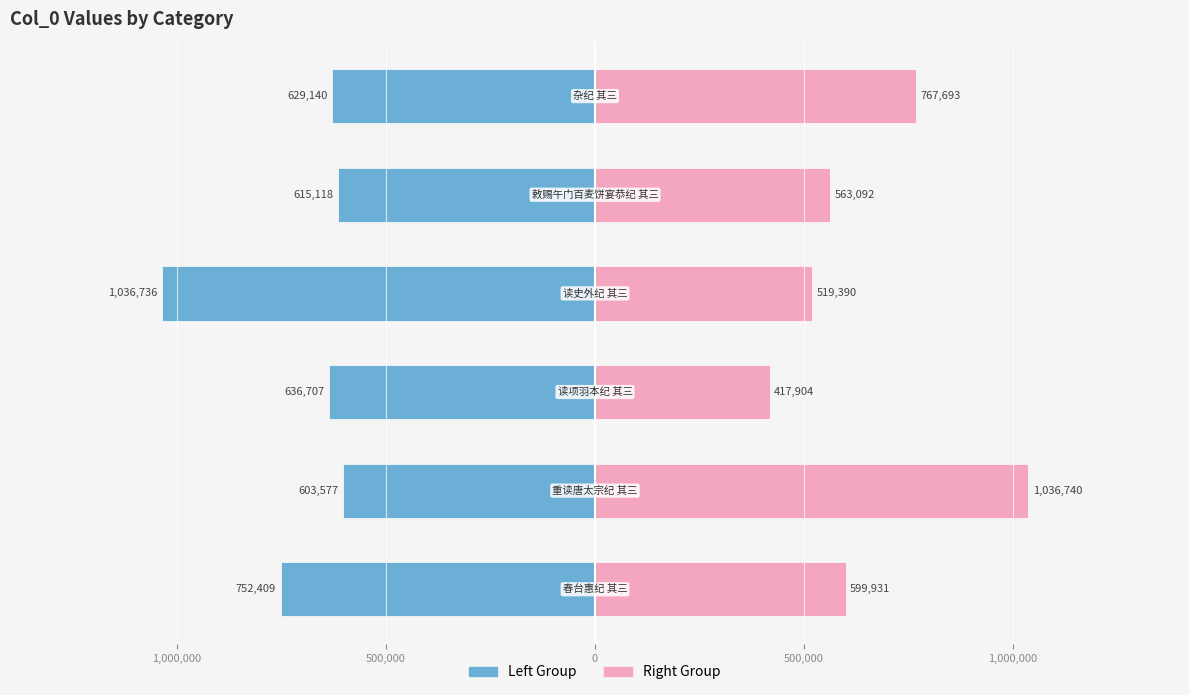

What is the maximum value shown in the chart?

1036740